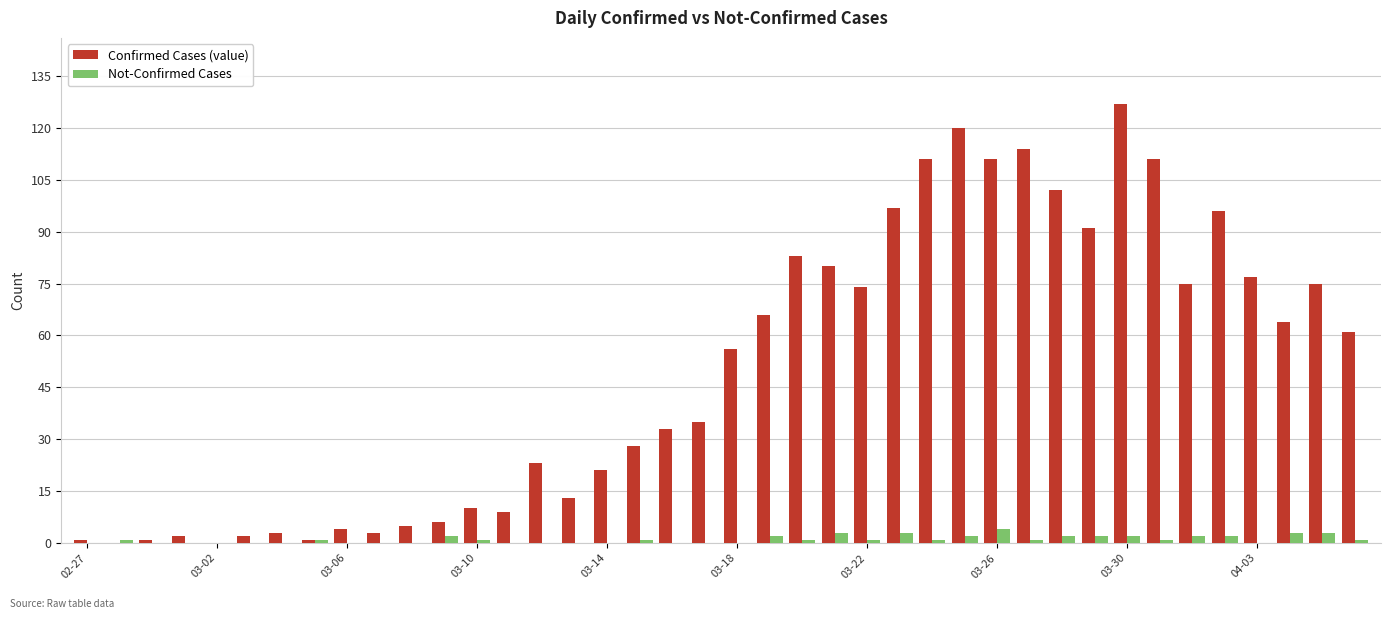

Count the number of categories in the chart.

40